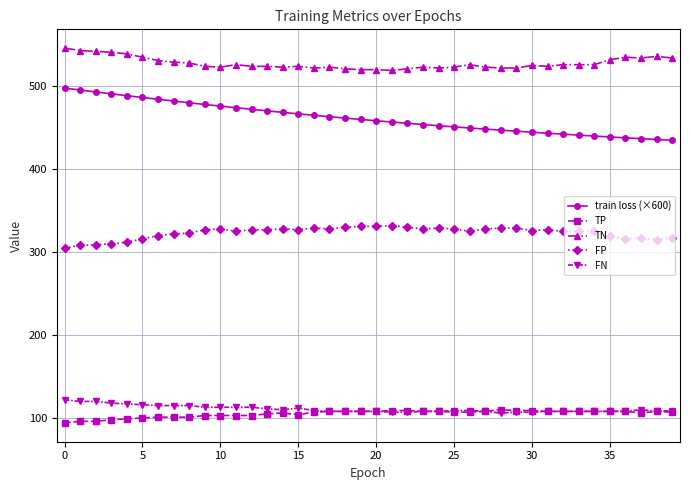

Which series has the largest total across all categories?

TN